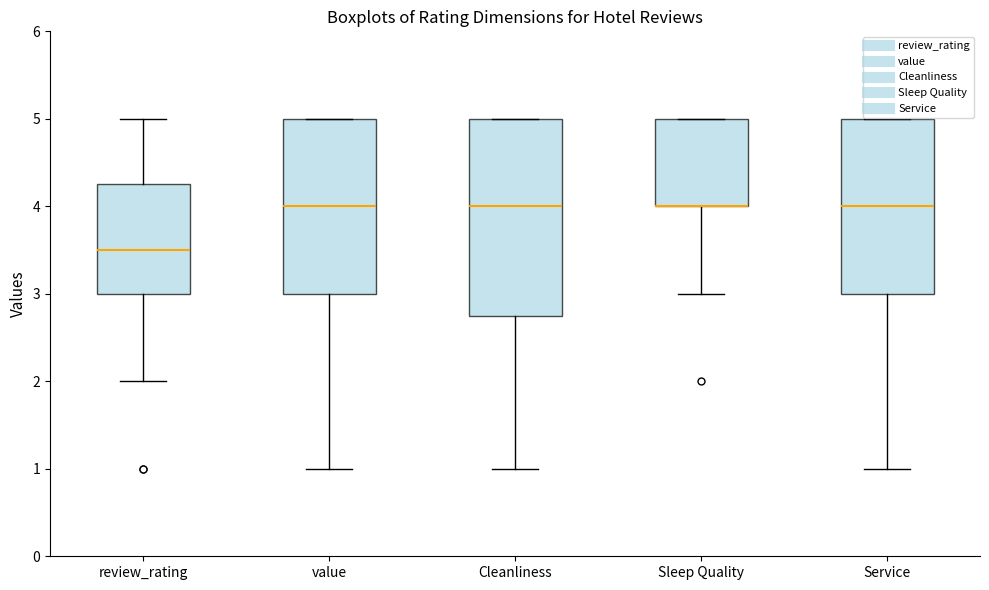

Reading left to right, transcribe this box plot: for each box, give where its median line is, the range the box spans, and where its two whiskers end, as read against the y-axis. The values are not printed on the chart, so give them approximately, as read against the axis.

review_rating: median 3.5, box 3.0 to 4.3, whiskers 2.0 to 5.0
value: median 4.0, box 3.0 to 5.0, whiskers 1.0 to 5.0
Cleanliness: median 4.0, box 2.8 to 5.0, whiskers 1.0 to 5.0
Sleep Quality: median 4.0 (drawn on the box's lower edge), box 4.0 to 5.0, whiskers 3.0 to 5.0
Service: median 4.0, box 3.0 to 5.0, whiskers 1.0 to 5.0